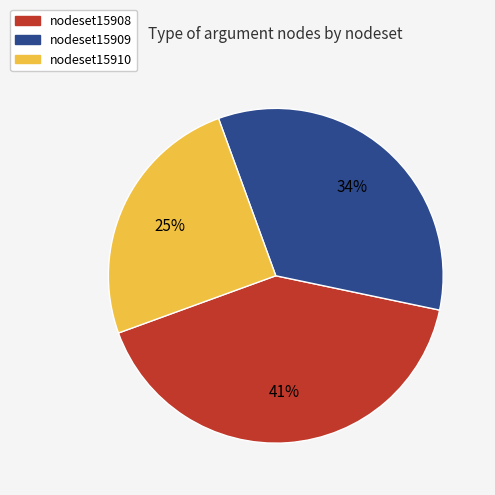

Rank the categories by value from highest to lowest.

nodeset15908, nodeset15909, nodeset15910